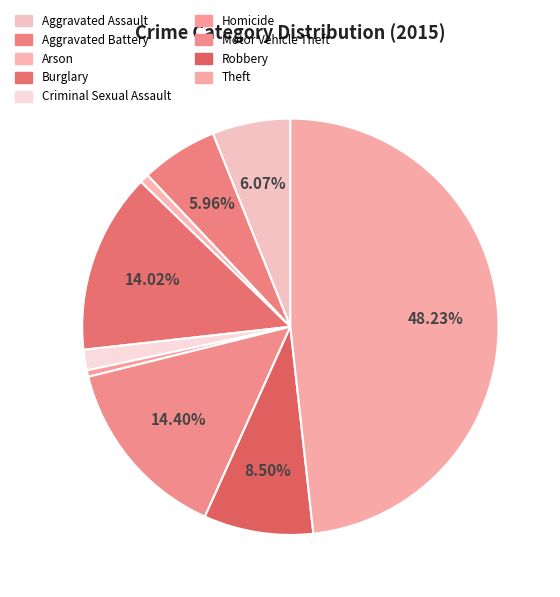

What is the largest slice in the pie chart?

Theft